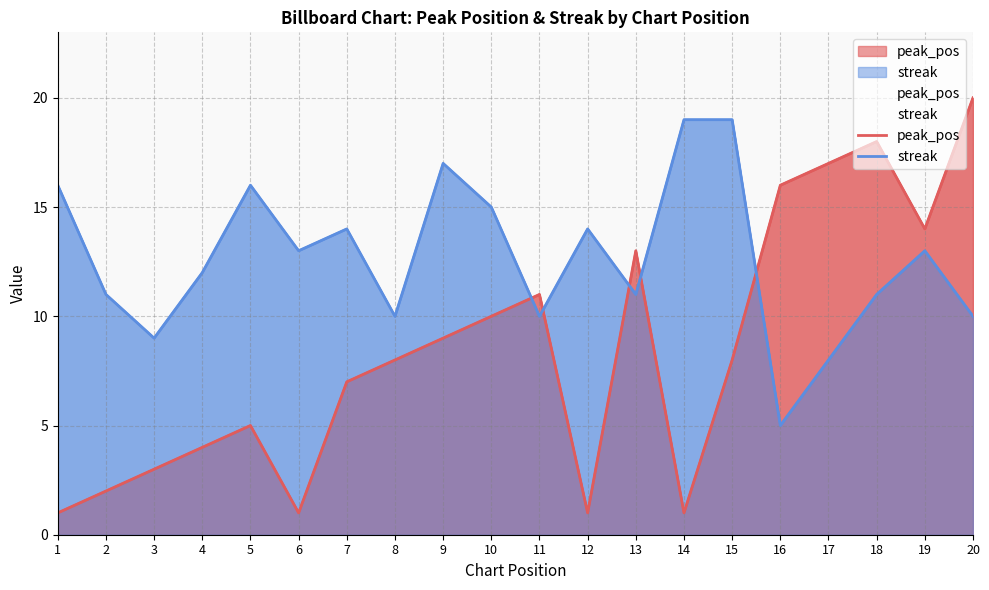

Does the chart have visible grid lines?

Yes